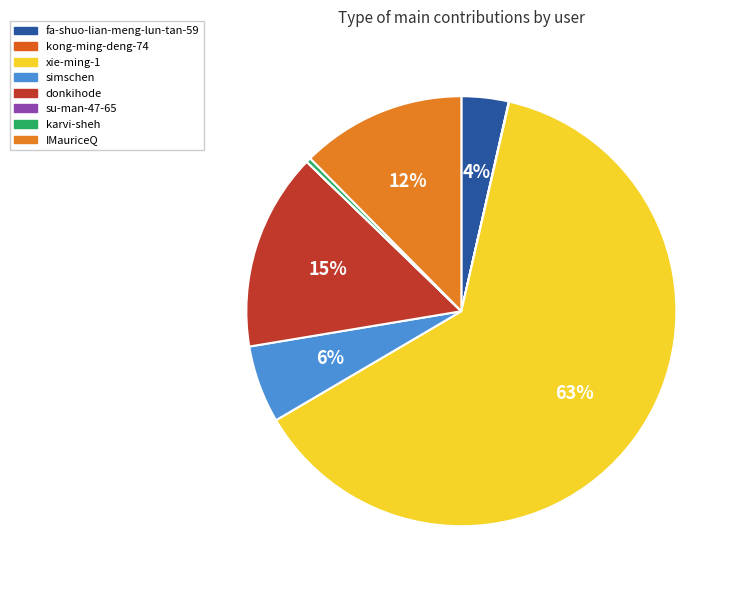

What portion of the pie excludes donkihode?

85.1%